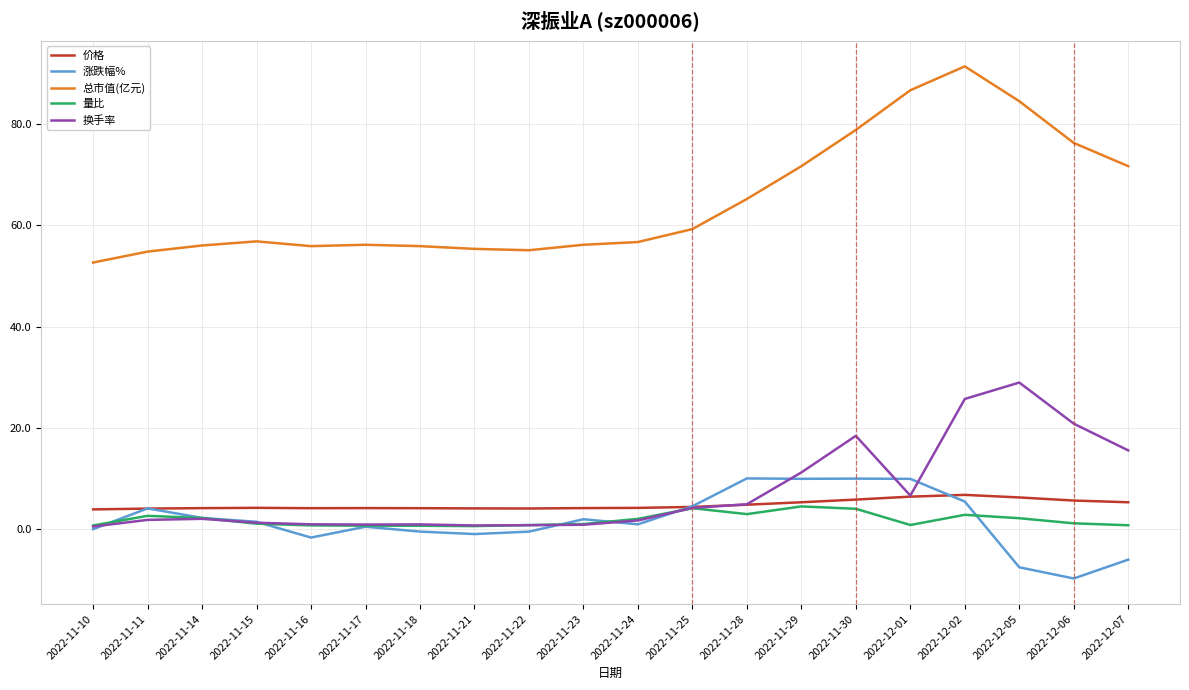

At which label does 总市值(亿元) reach its peak?

2022-12-02